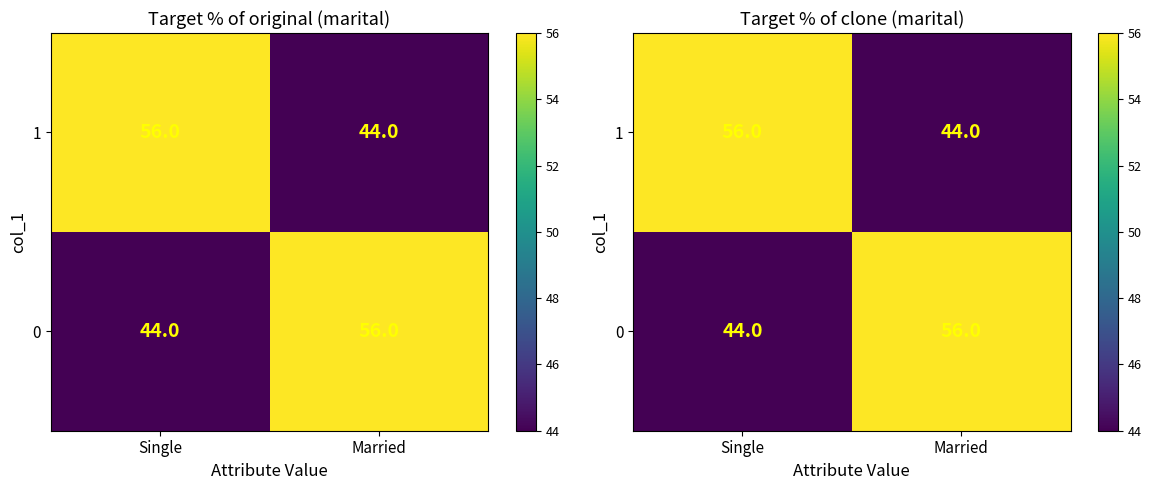

What is the total value across all series at Single?

100